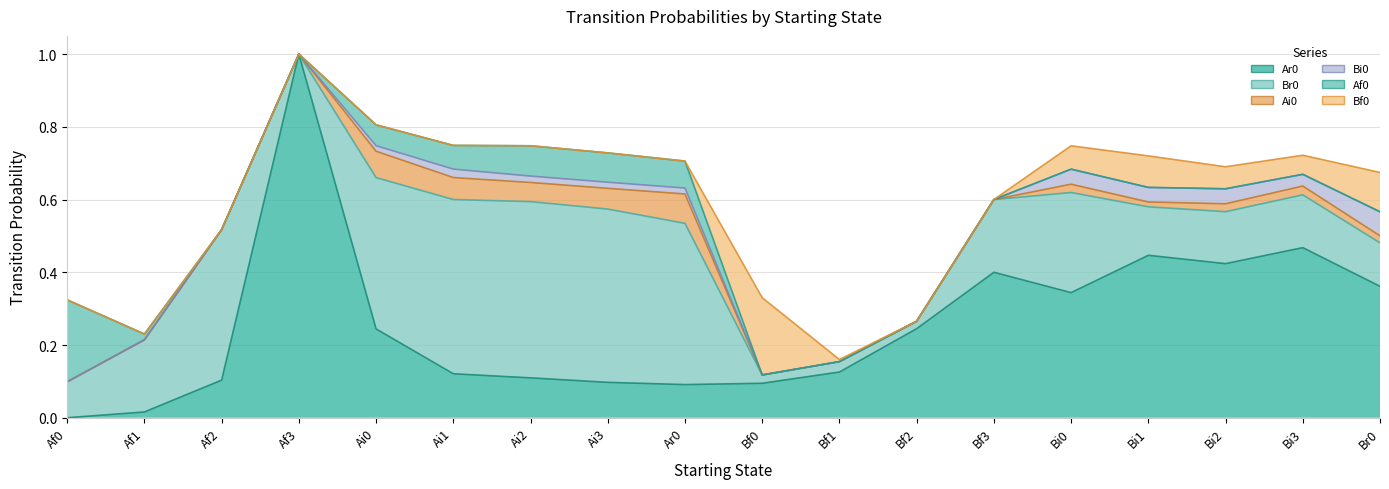

What is the total value across all series at Bi0?

0.7